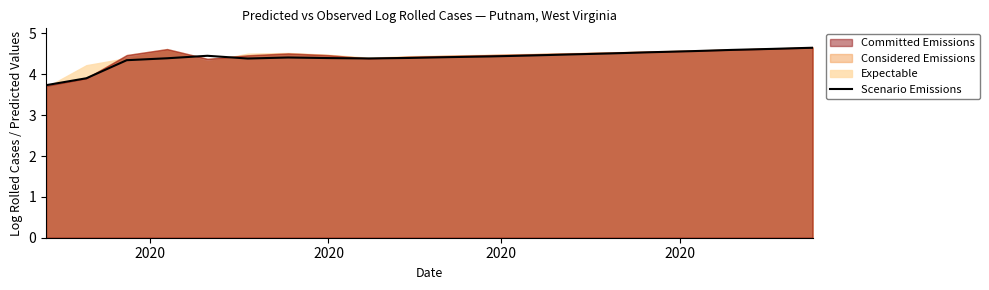

Where does the data first go above 4?

2020